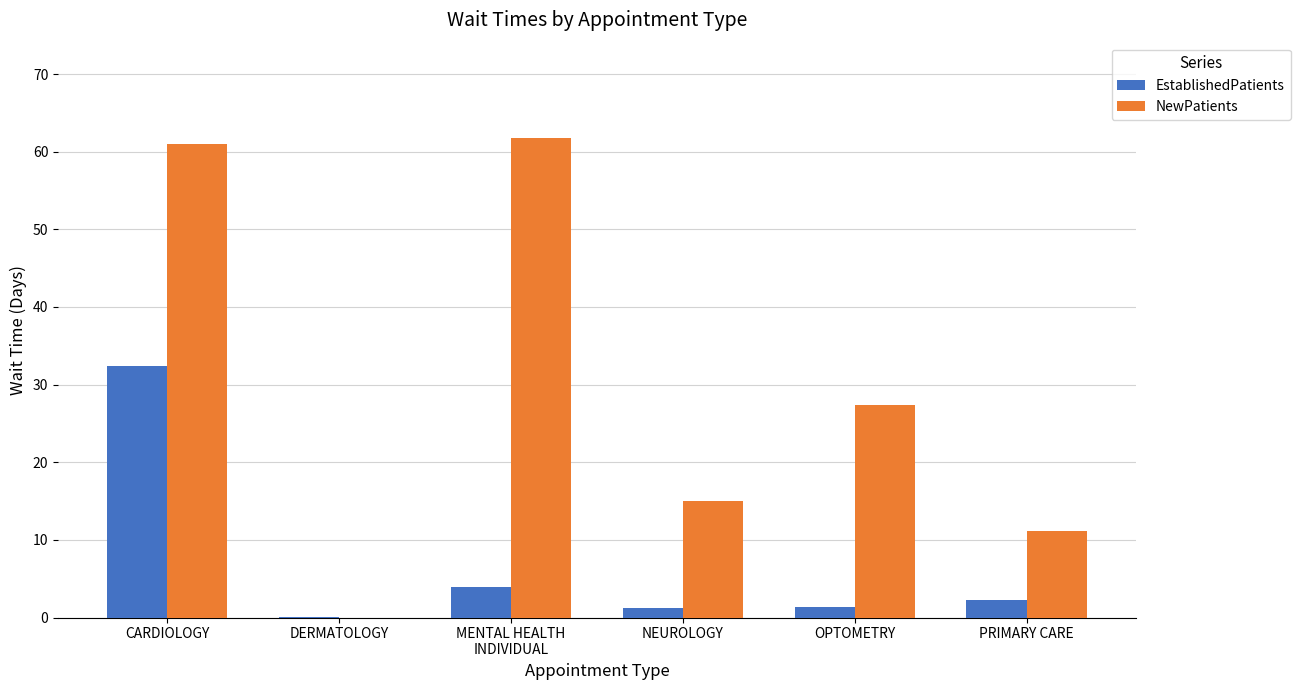

Which series changed the most between DERMATOLOGY and NEUROLOGY?

NewPatients